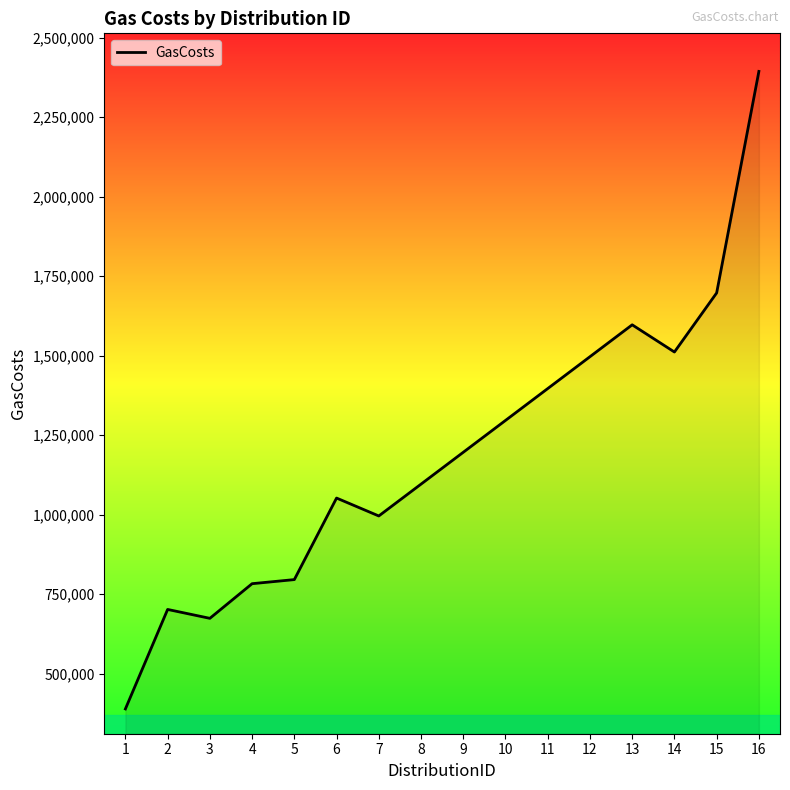

The value at 12 is 2473419. True or false?

False